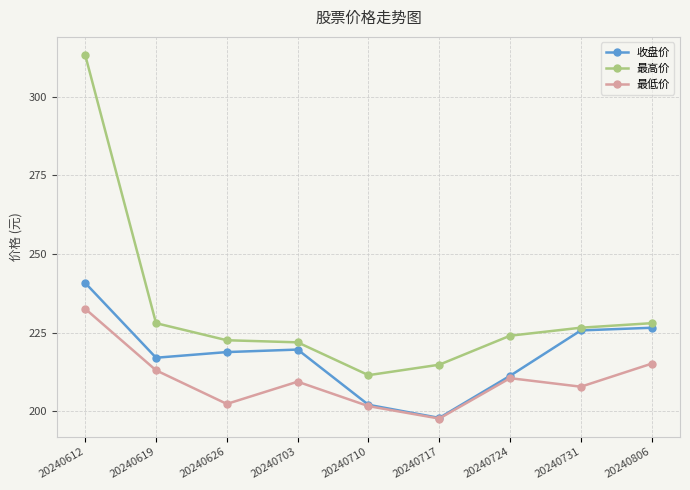

How many interior local valleys does the 收盘价 series have?

2